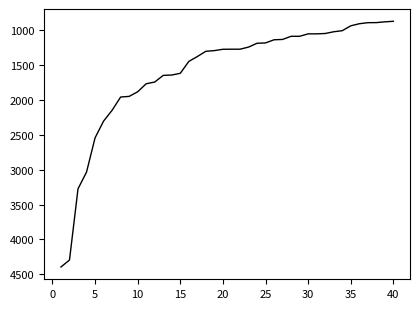

Does the chart have visible grid lines?

No